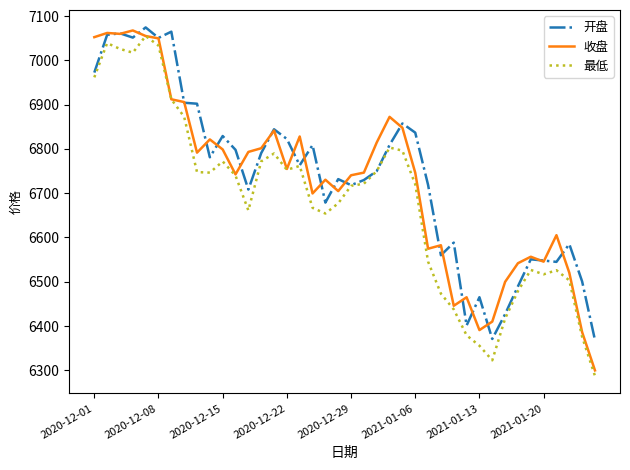

What is the greatest value displayed?

7074.5